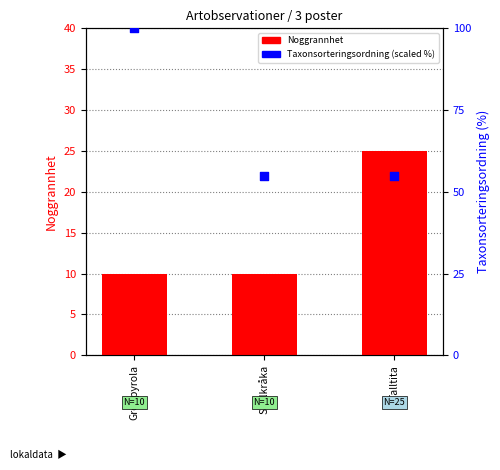

What are all the series names shown in the legend?

Noggrannhet, Taxonsorteringsordning (scaled %)